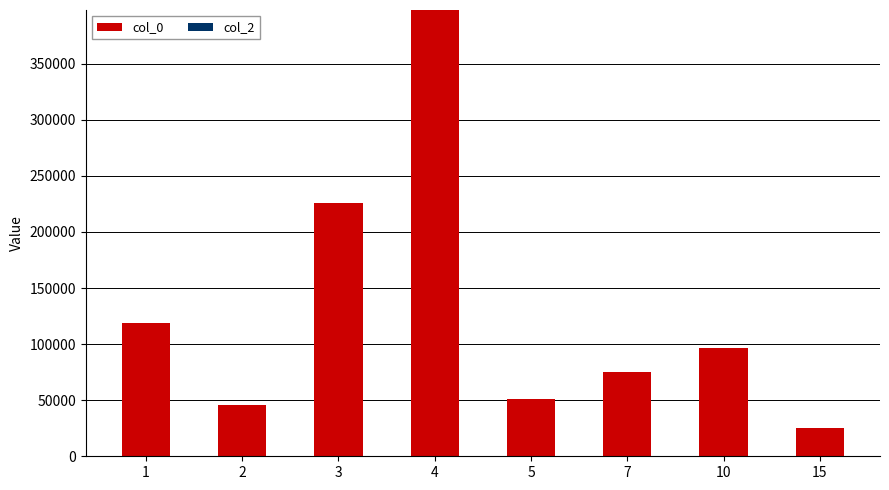

How many categories are shown in the chart?

8